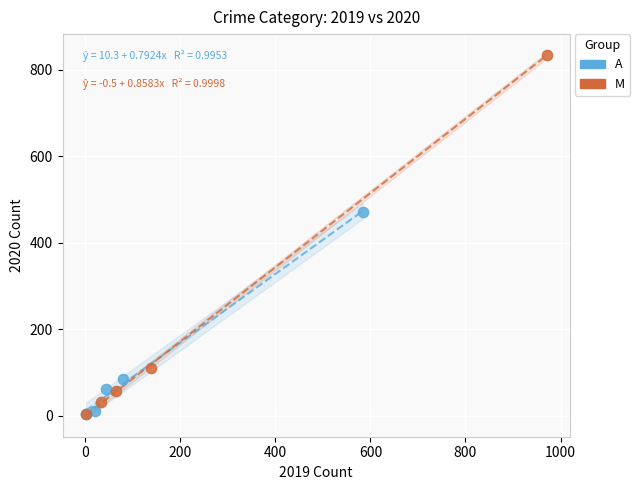

Which series reaches the maximum Y coordinate?

M